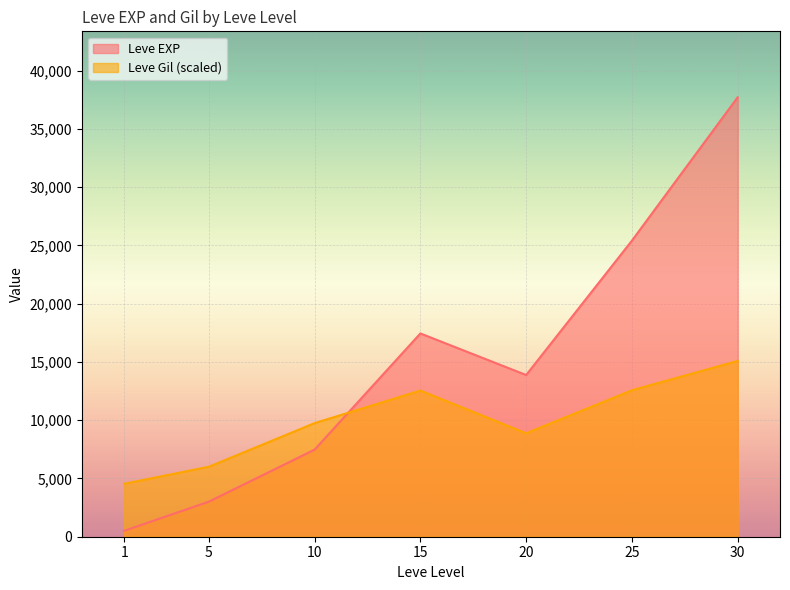

How many series are shown in this chart?

2